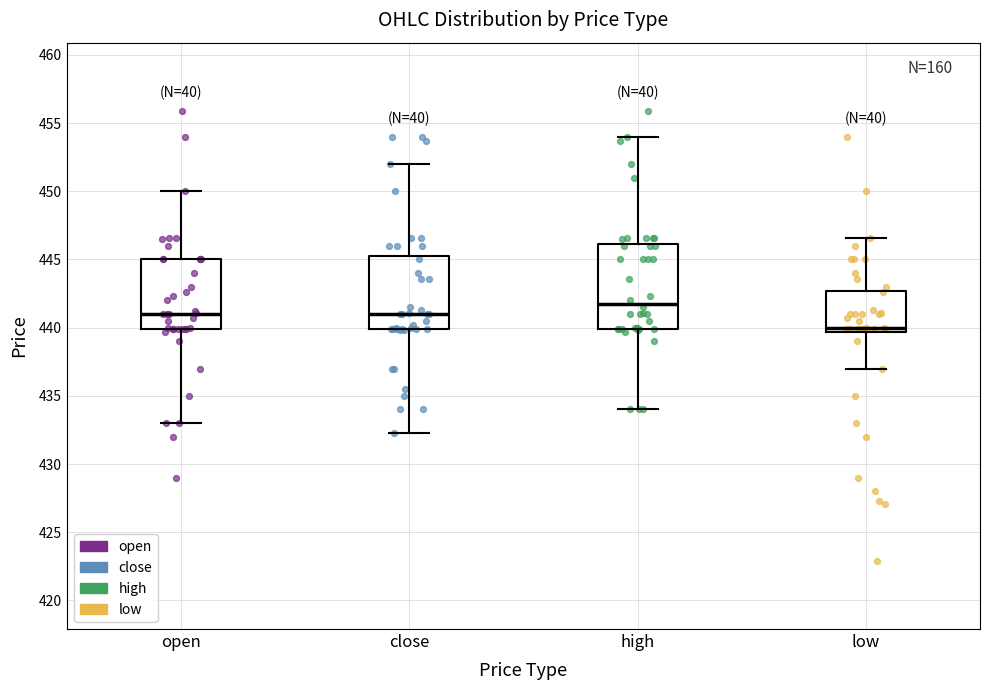

Reading left to right, read every box against the y-axis: the position of its median line, the range the box covers, and the ends of its whiskers. The values are not printed on the chart, so give them approximately, as read against the axis.

open: median 441.0, box 440.0 to 445.0, whiskers 433.0 to 450.0
close: median 441.0, box 440.0 to 445.5, whiskers 432.5 to 452.0
high: median 442.0, box 440.0 to 446.0, whiskers 434.0 to 454.0
low: median 440.0, box 439.5 to 442.5, whiskers 437.0 to 446.5